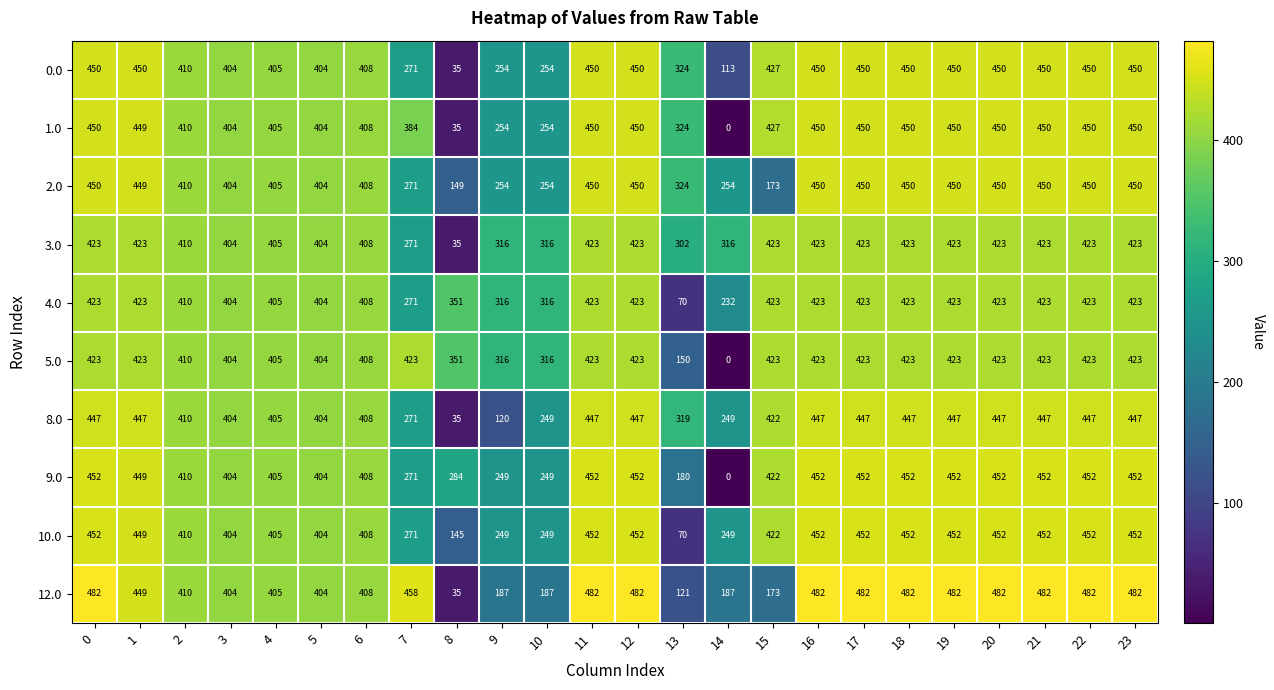

At how many categories does at least one series exceed 190?

24